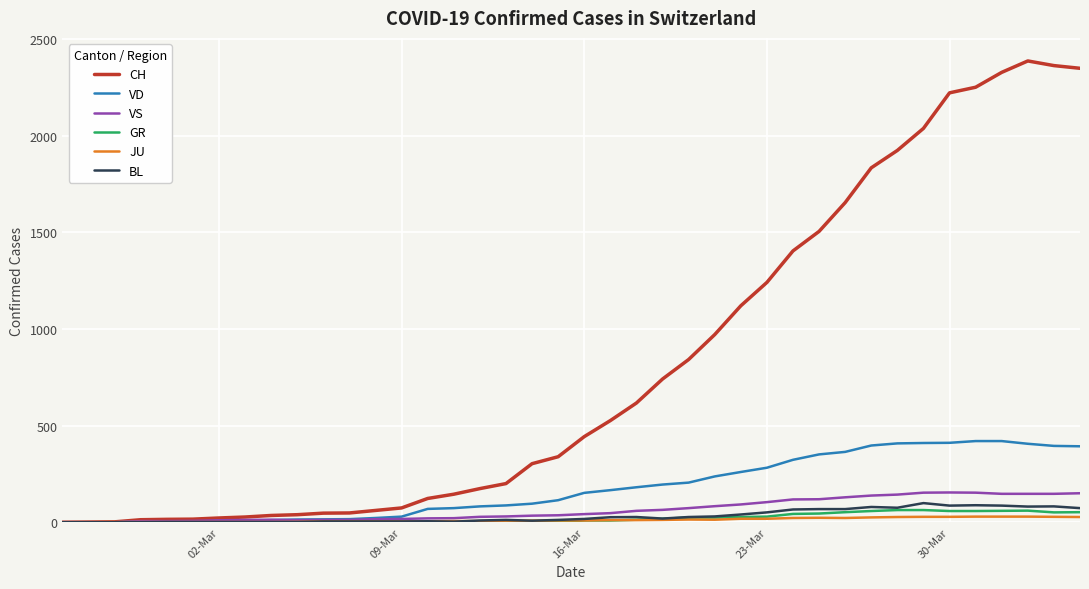

True or false: JU has more than 1 interior local peaks.

True